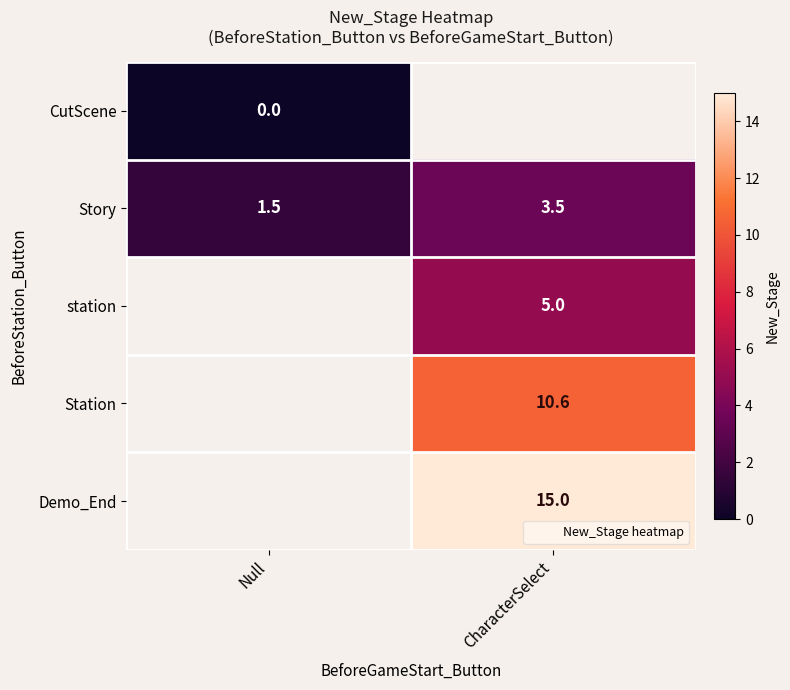

At which label is CutScene closest to 0?

Null